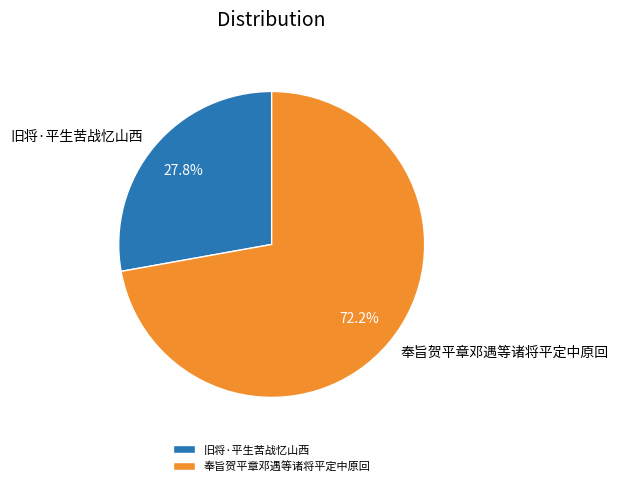

Is the sum of 旧将·平生苦战忆山西 and 奉旨贺平章邓遇等诸将平定中原回 greater than half?

Yes